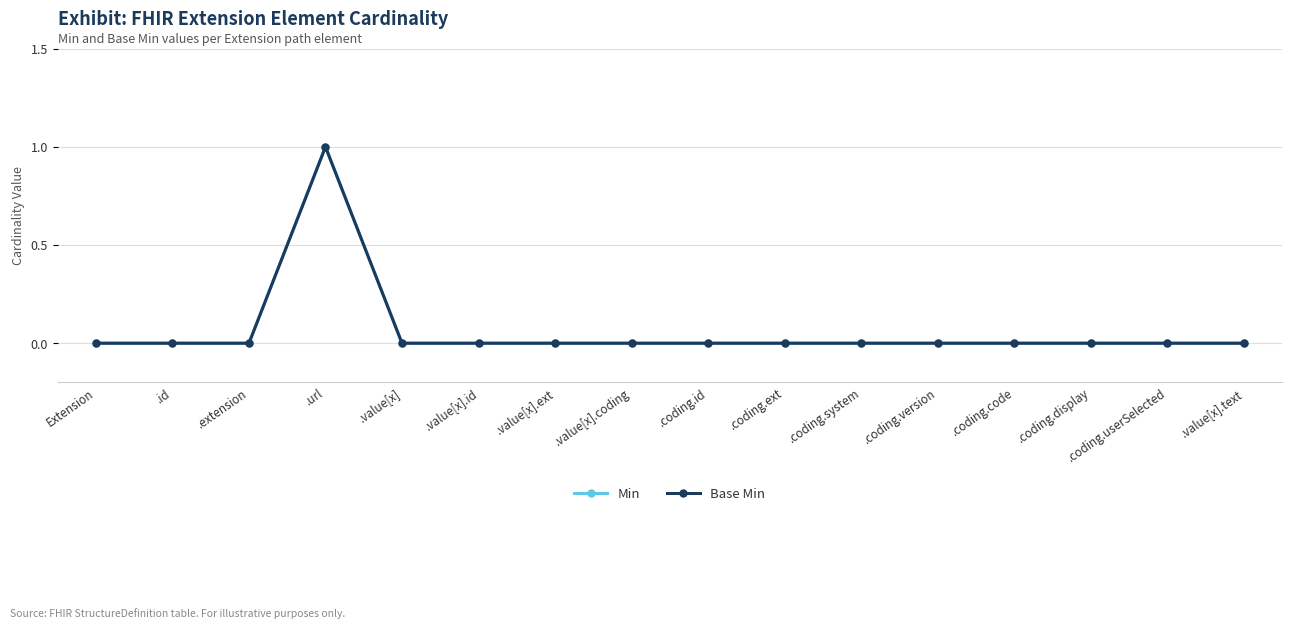

Is this an area chart (filled region under the line)?

No